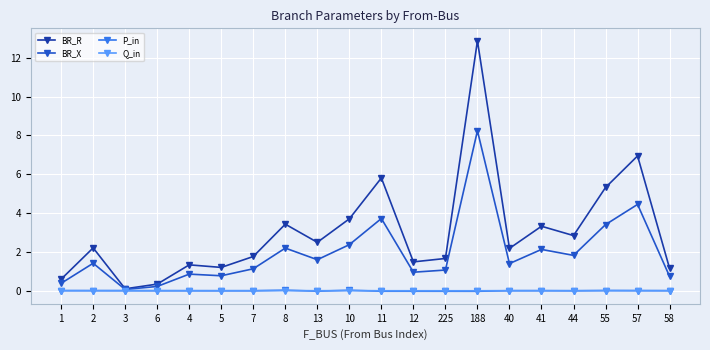

How many values in the BR_R series exceed 2?

11